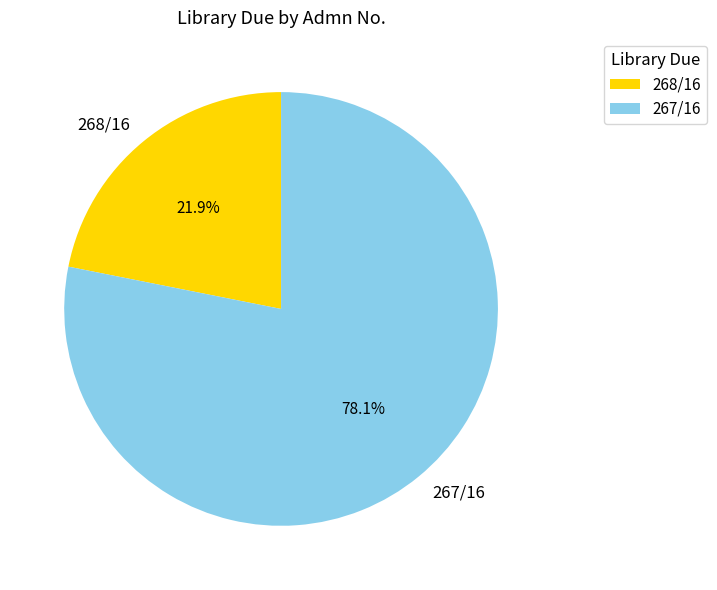

Which slice is the largest?

267/16